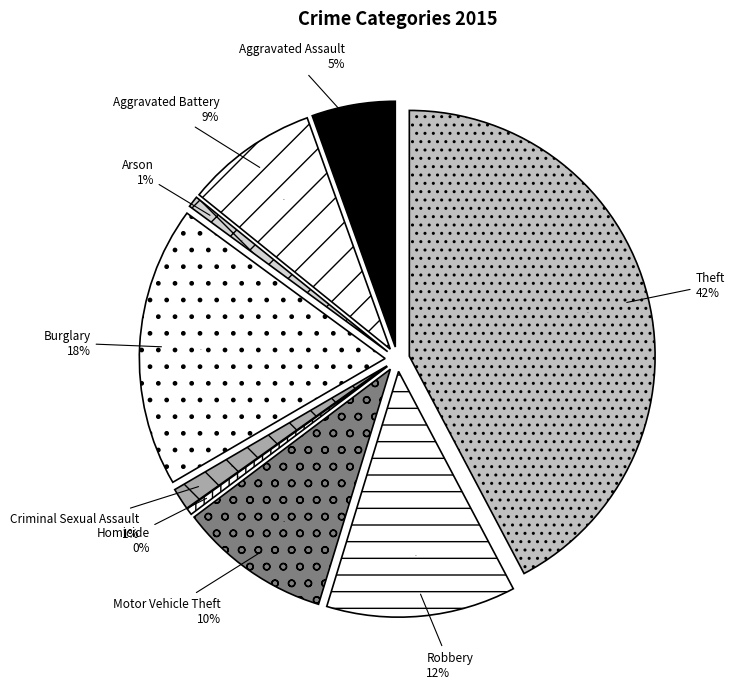

Approximately how many times larger is the value at Aggravated Battery compared to Motor Vehicle Theft?

0.9